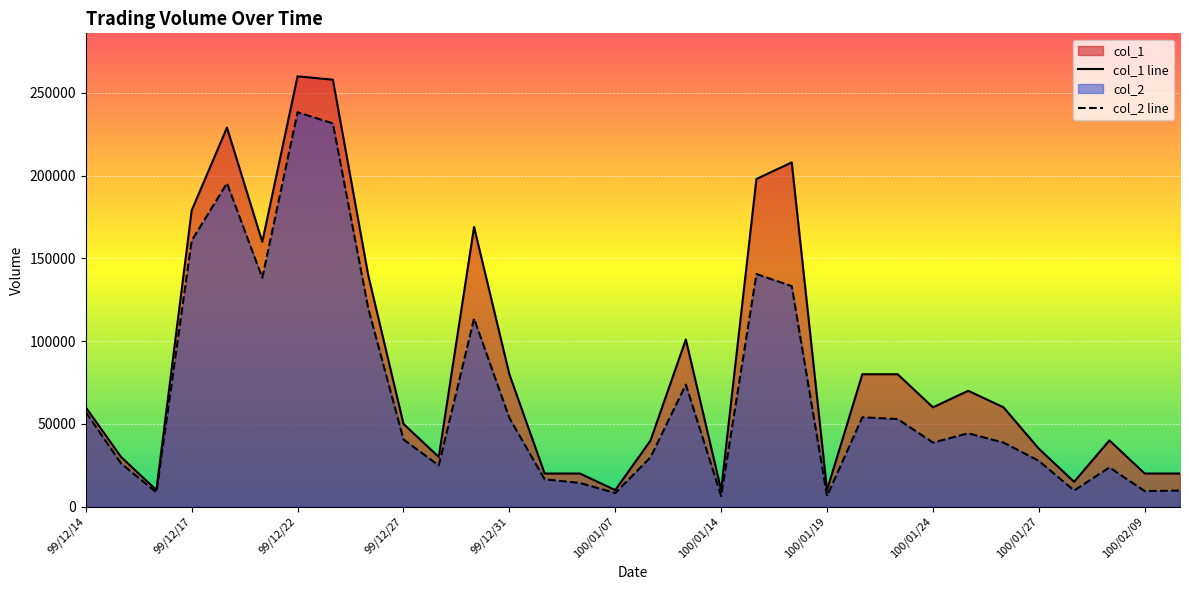

Is it true that col_1 equals 7196 at 100/02/09?

False